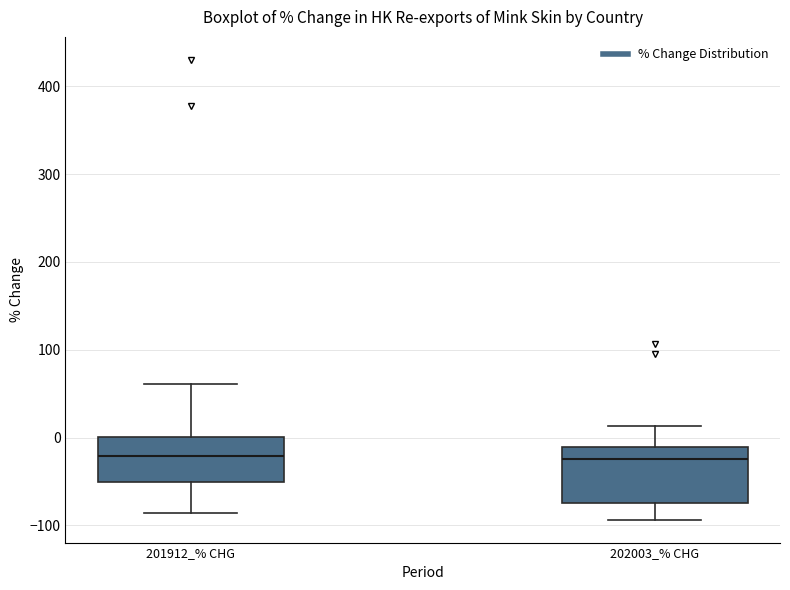

Reading left to right, read every box against the y-axis: the position of its median line, the range the box covers, and the ends of its whiskers. The values are not printed on the chart, so give them approximately, as read against the axis.

201912_% CHG: median -20, box -50 to 0, whiskers -90 to 60
202003_% CHG: median -20, box -70 to -10, whiskers -90 to 10